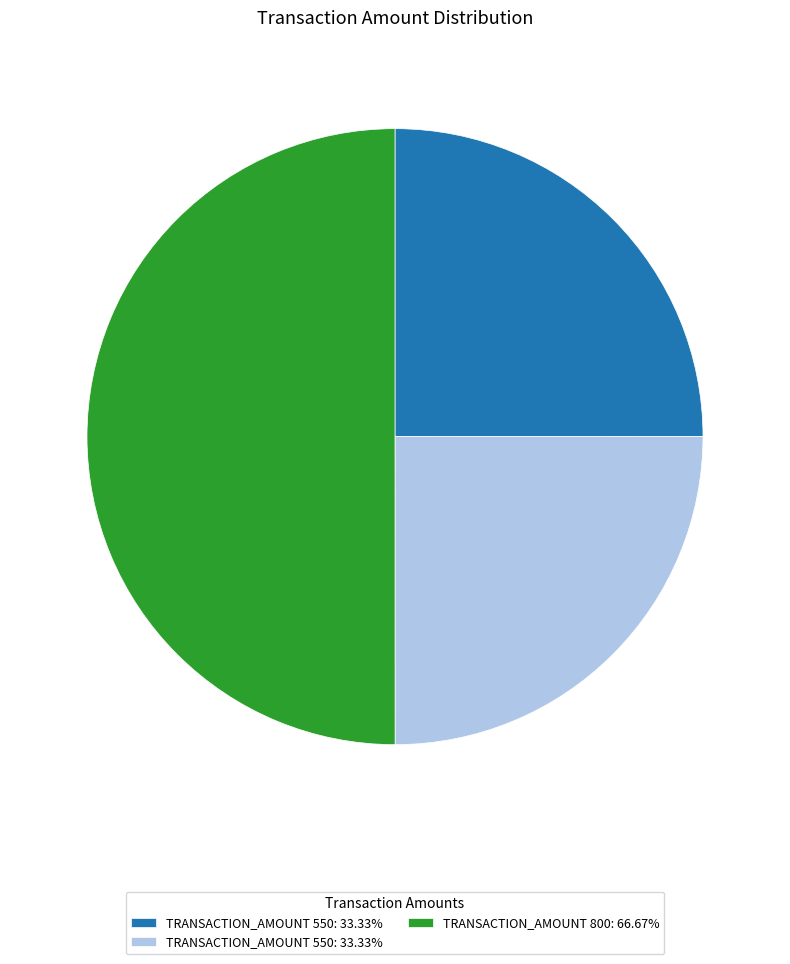

Count the number of slices in the pie.

3